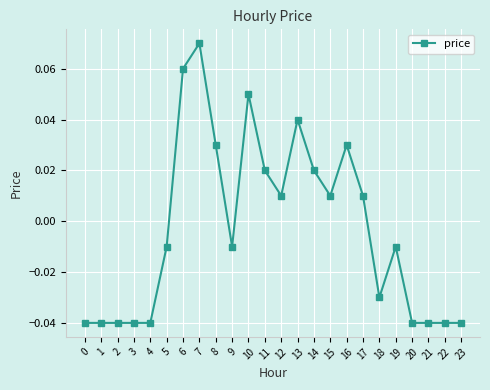

True or false: the data shows -0.1 at 0.

False